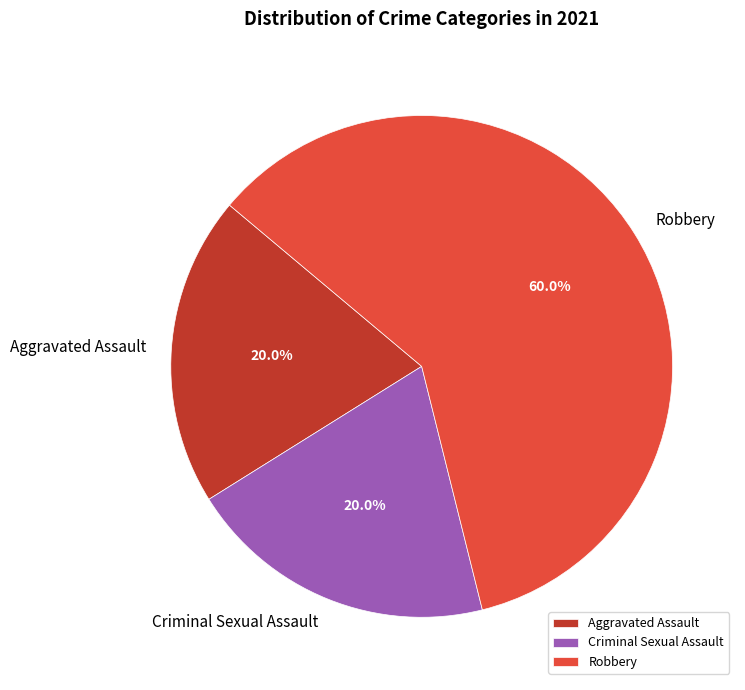

Is it true that Robbery is 60% of the pie?

True